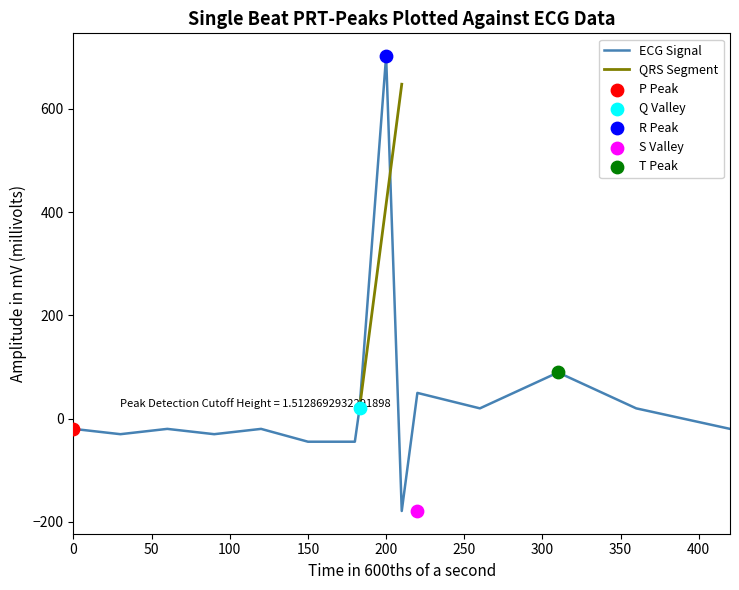

What is the highest value of the ECG Signal series?

701.9